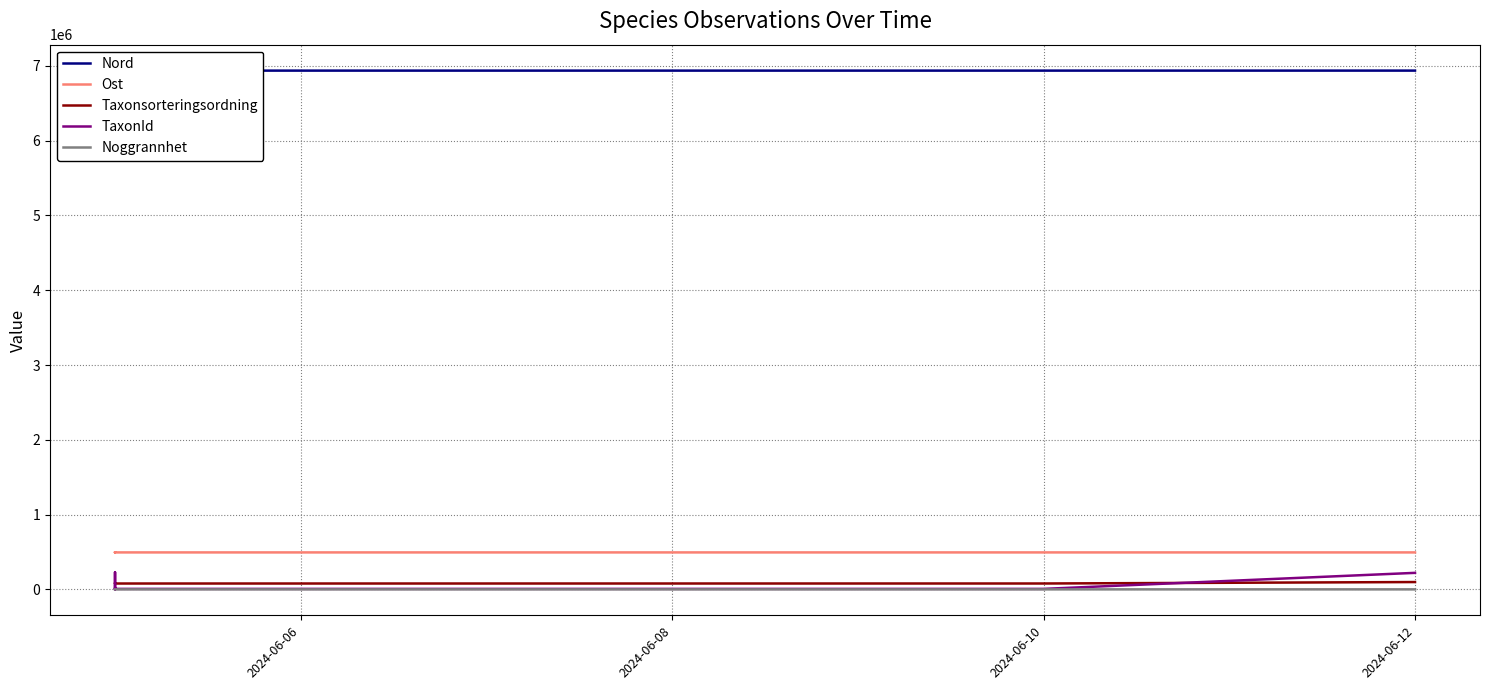

Where is Taxonsorteringsordning nearest to the value 88029?

2024-06-06